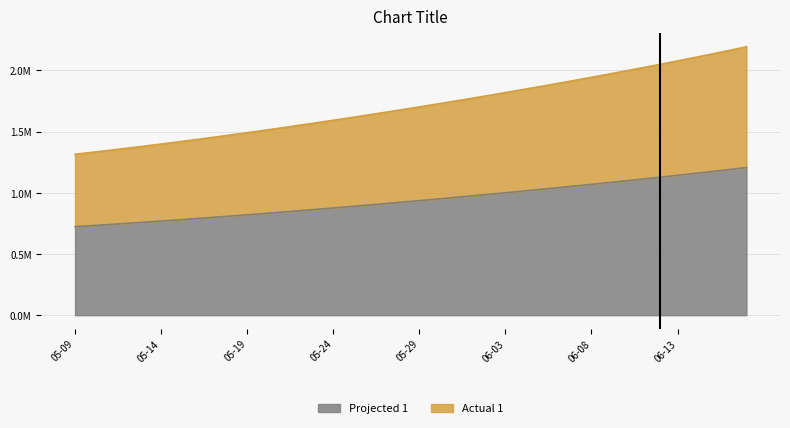

Approximately how many times larger is the value at 2020-05-09 compared to 2020-06-02?

0.7